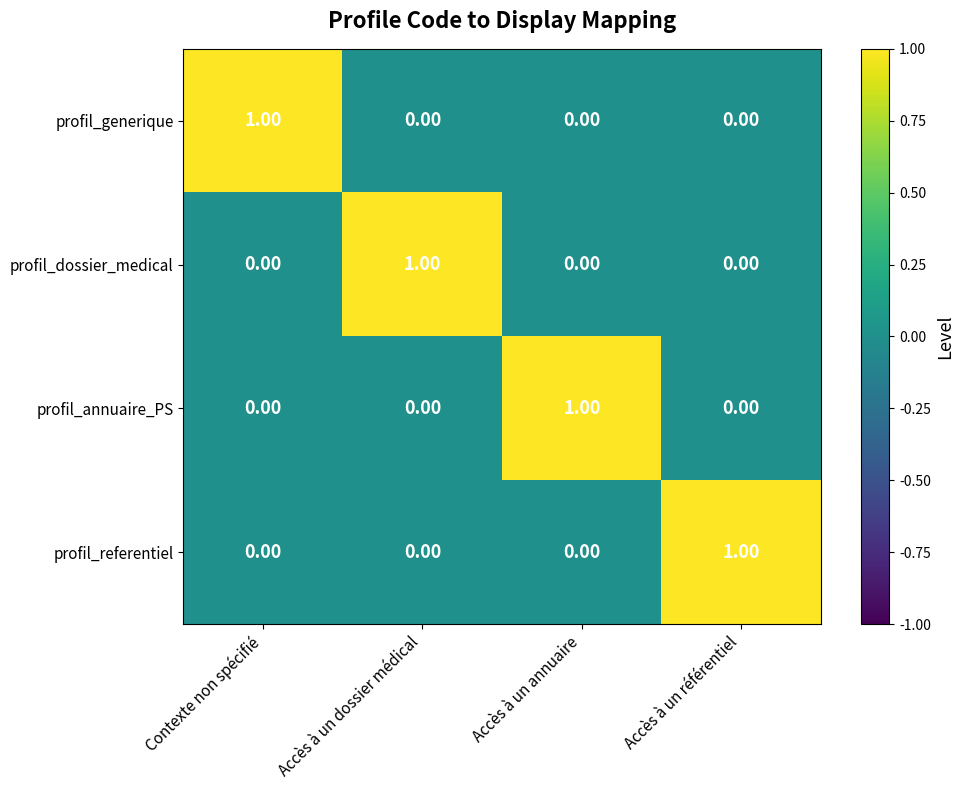

What is the spread (max minus min) of values at Accès à un dossier médical?

1